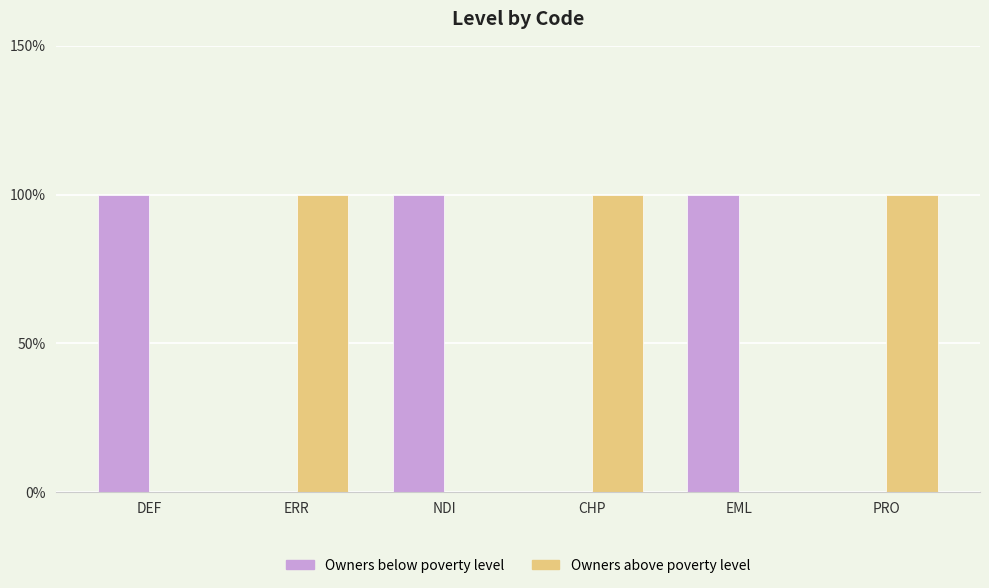

Does the chart contain stacked bars?

No